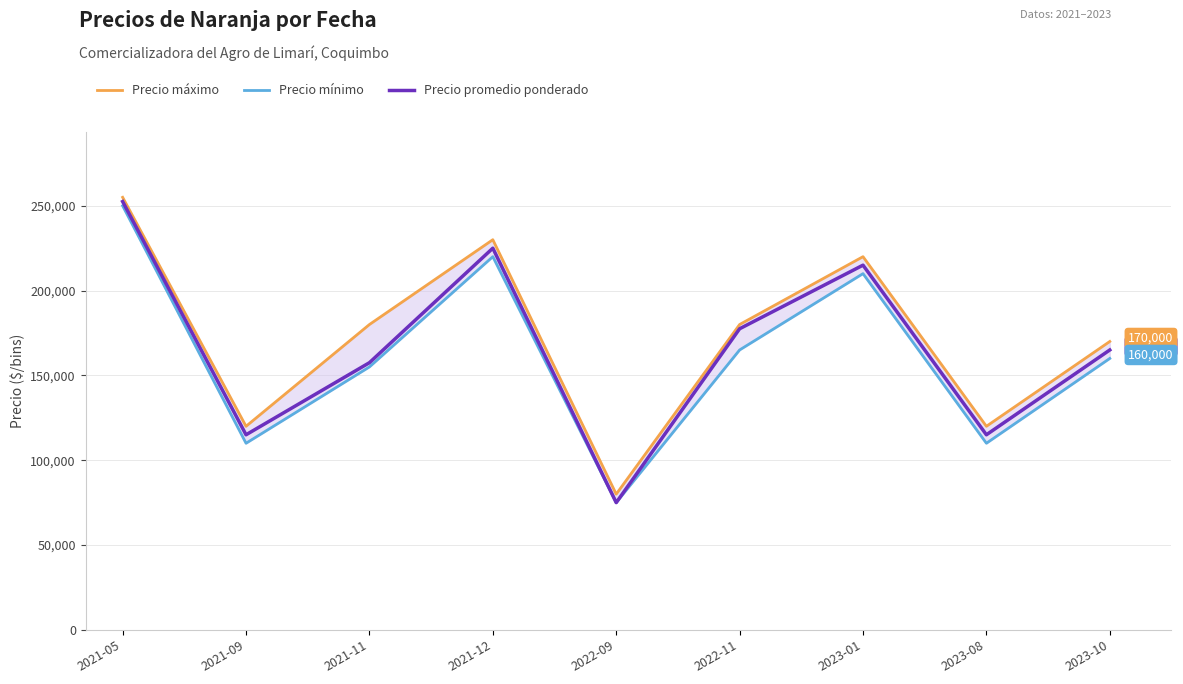

What is the smallest value displayed?

75000